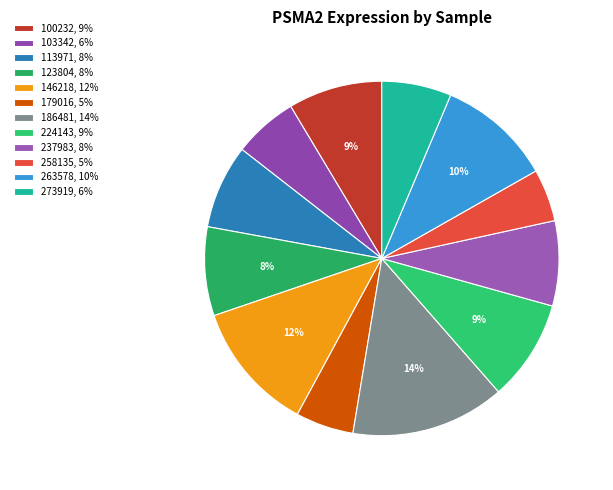

Is there any slice that represents more than half of the pie?

No